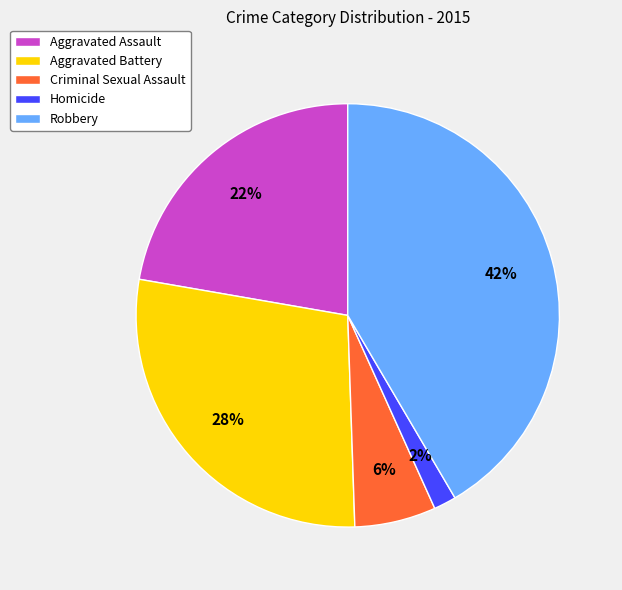

The Criminal Sexual Assault slice represents 6% of the pie. True or false?

True